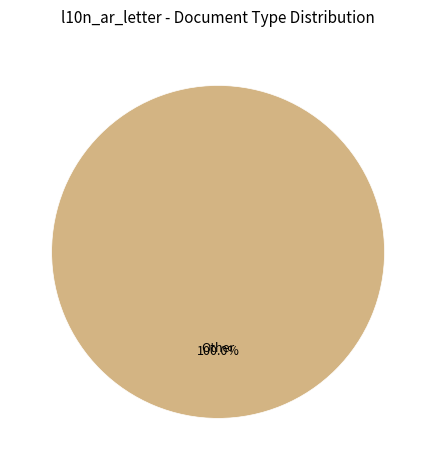

What is the majority slice?

Other